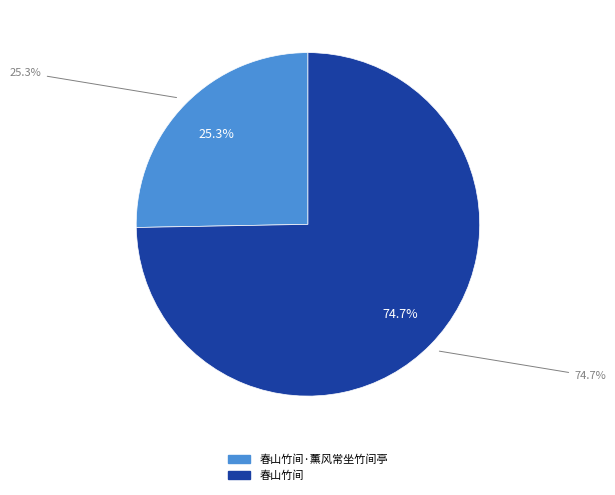

Which slice is the smallest?

春山竹间·薰风常坐竹间亭